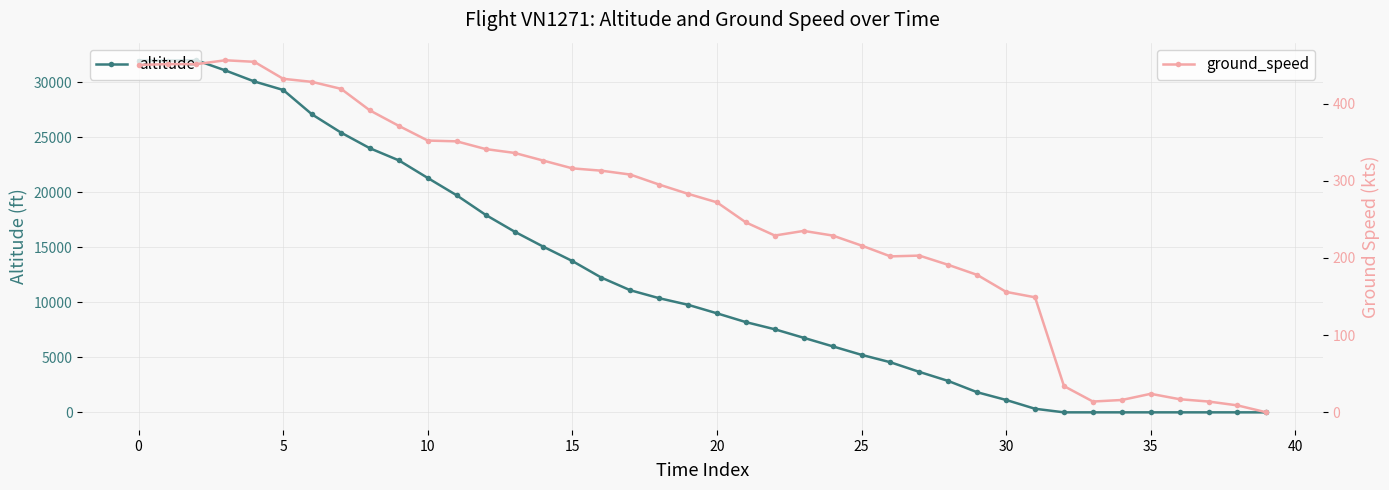

At 16, list the series in order from largest to smallest.

altitude, ground_speed